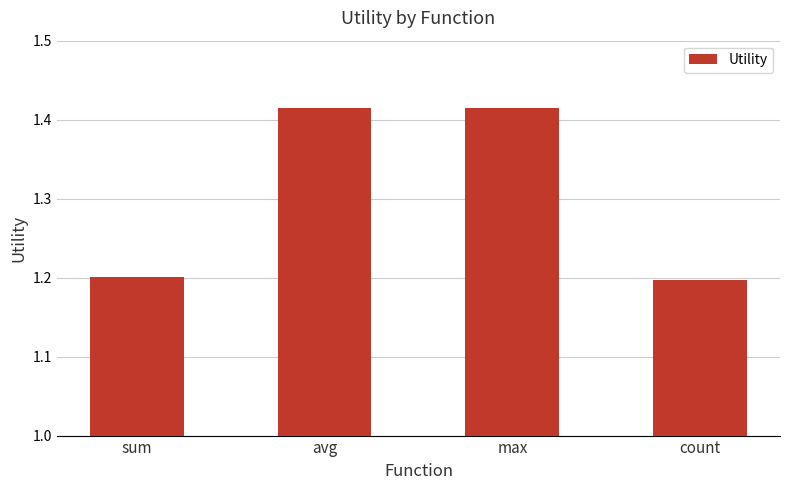

What is the smallest value displayed?

1.2